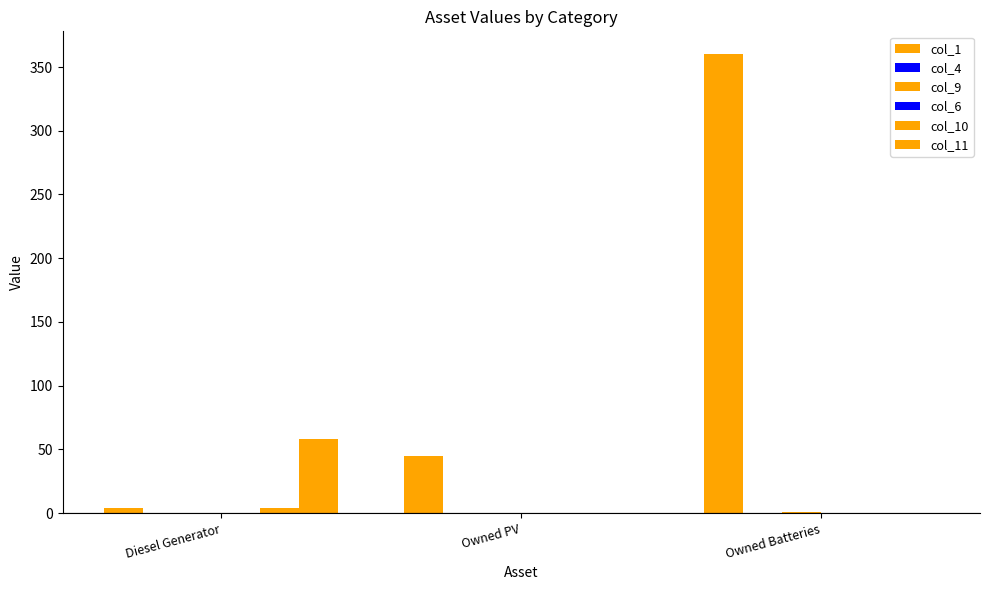

Count the col_11 values in the range 0 to 58.

3